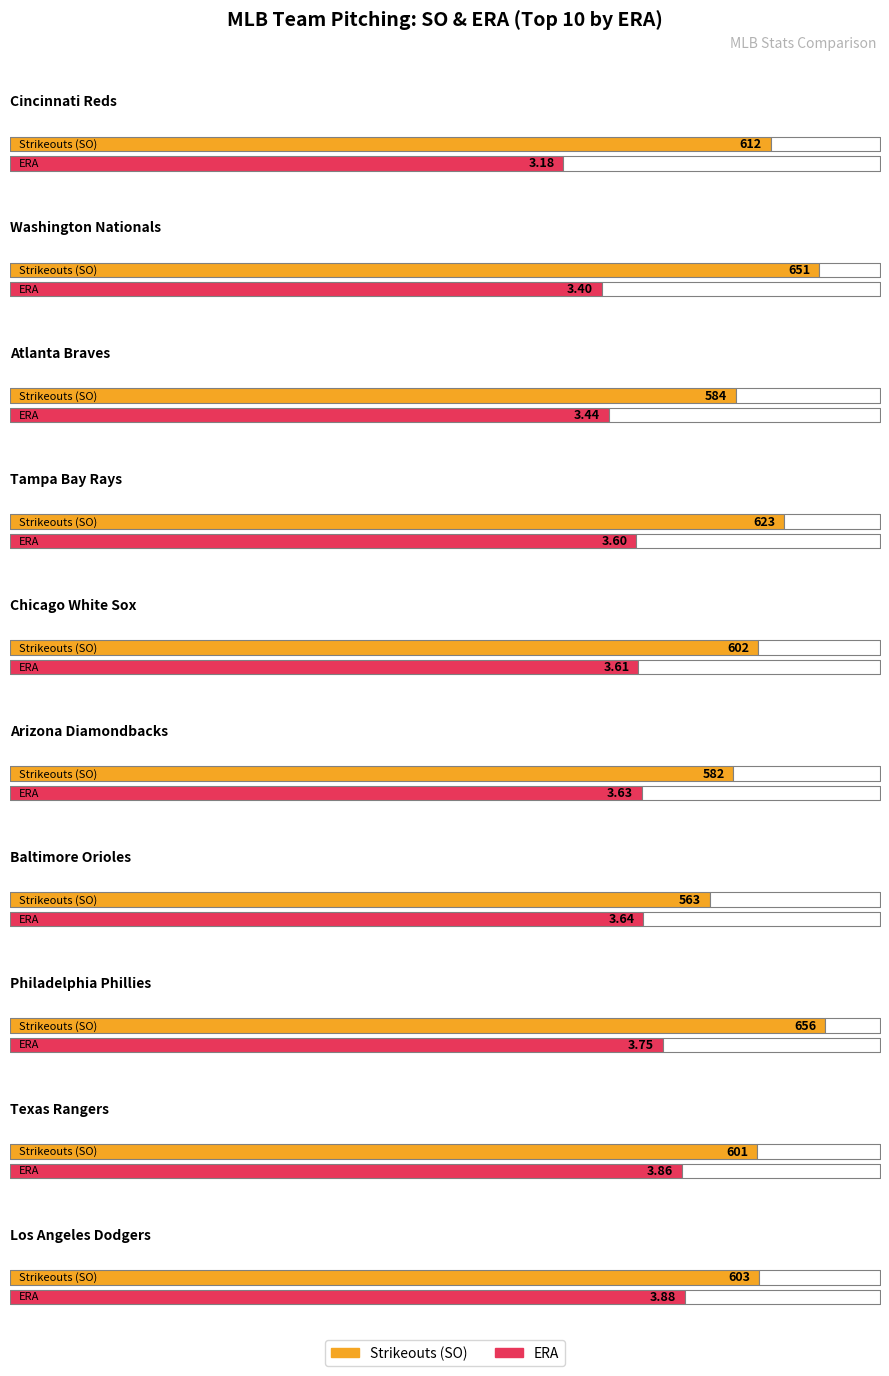

Rank the series by their average value, from lowest to highest.

ERA, SO